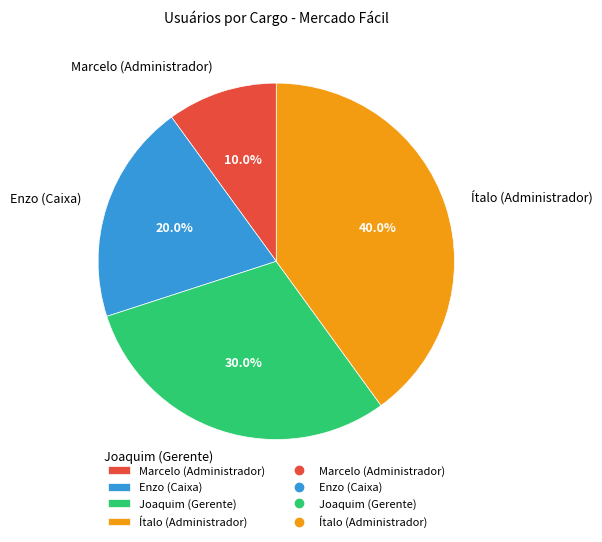

How many segments does this pie chart have?

4